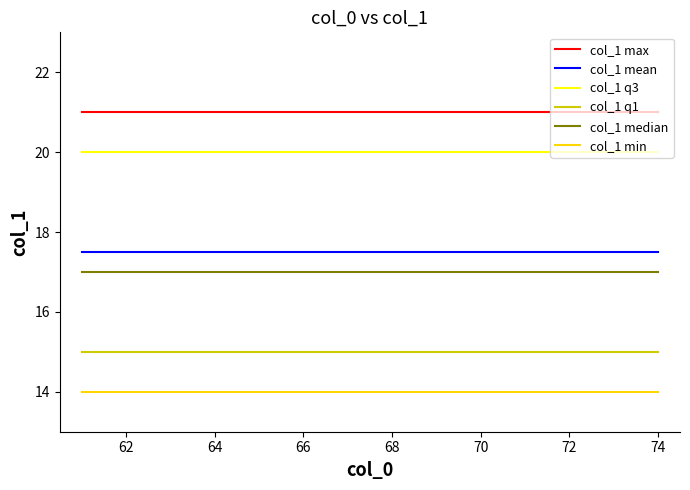

True or false: col_1 max and col_1 q1 cross at least once.

False